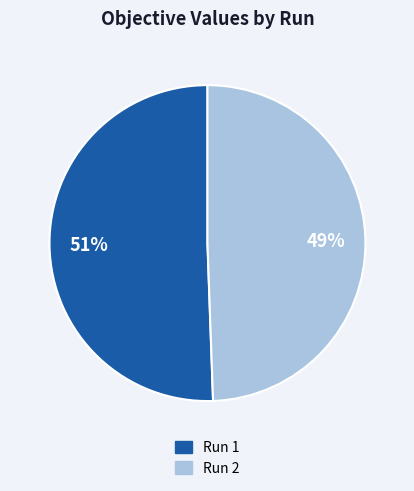

Does any single category account for the majority?

Yes